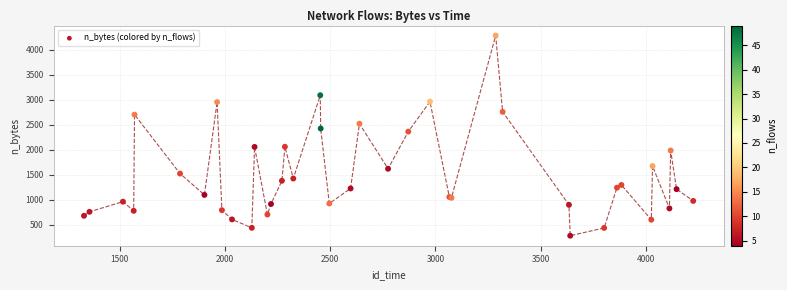

What Y value in the scatter plot is closest to 2281?

2362